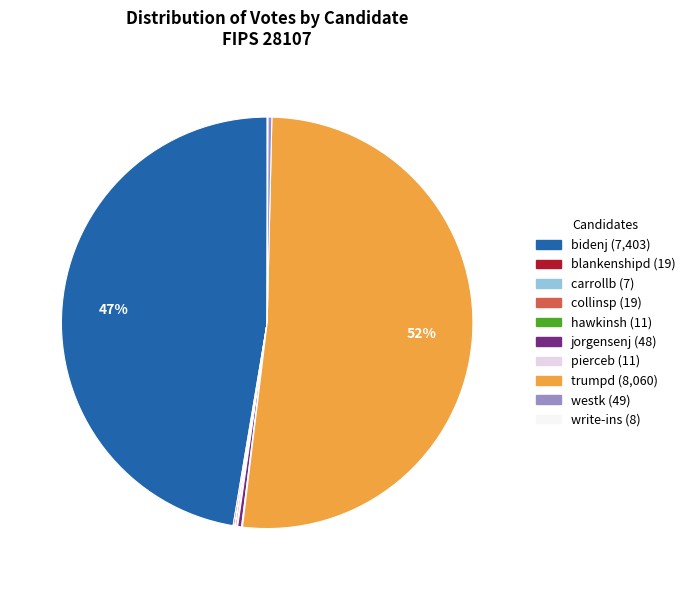

Is trumpd the majority of the pie?

Yes